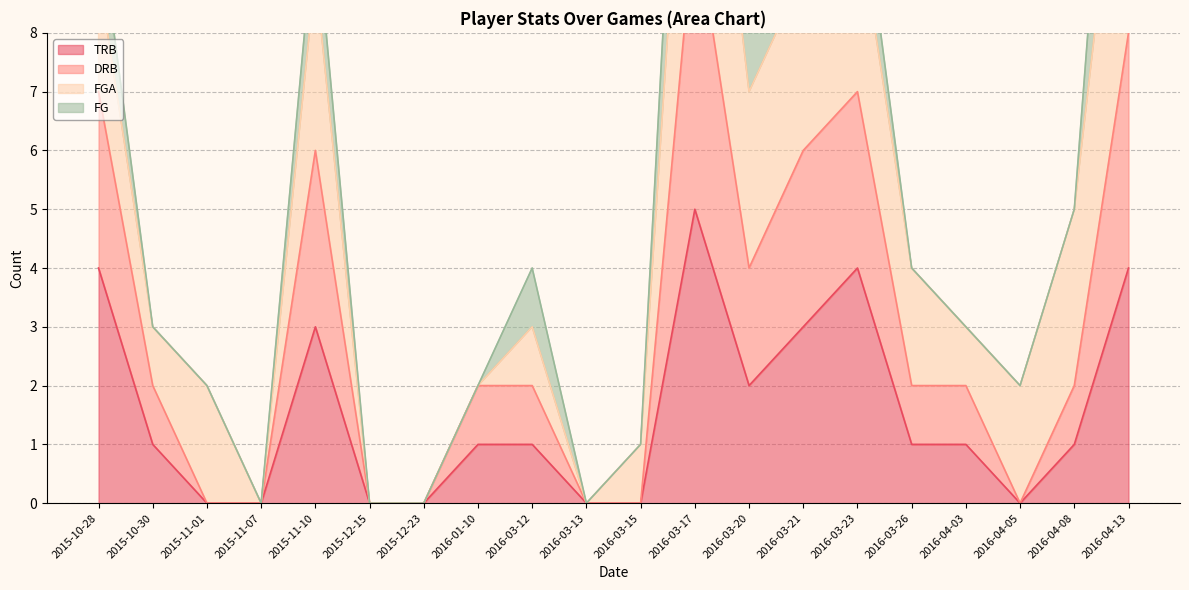

Which category has the highest value across all series?

2016-03-17